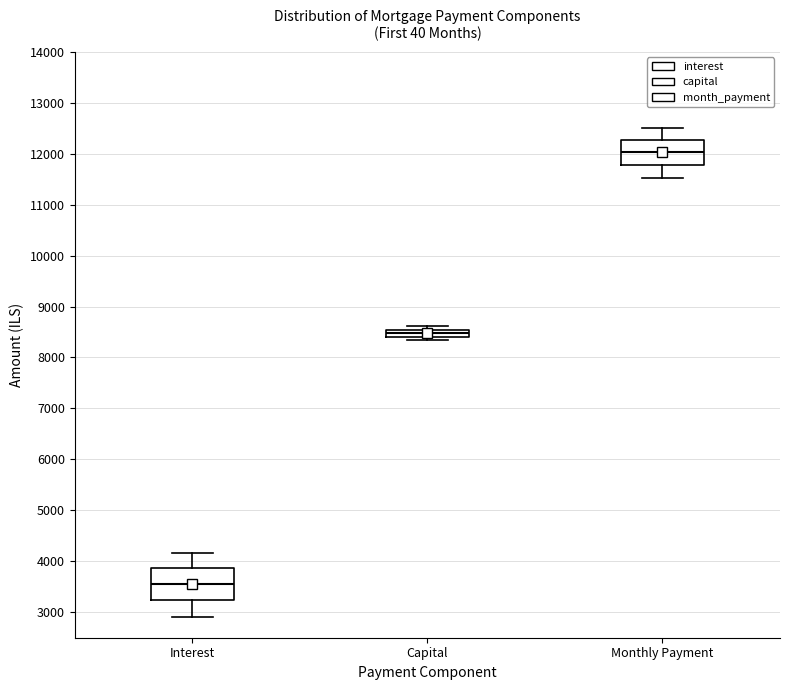

Which box is the tallest, from its lower edge to its upper edge?

Interest